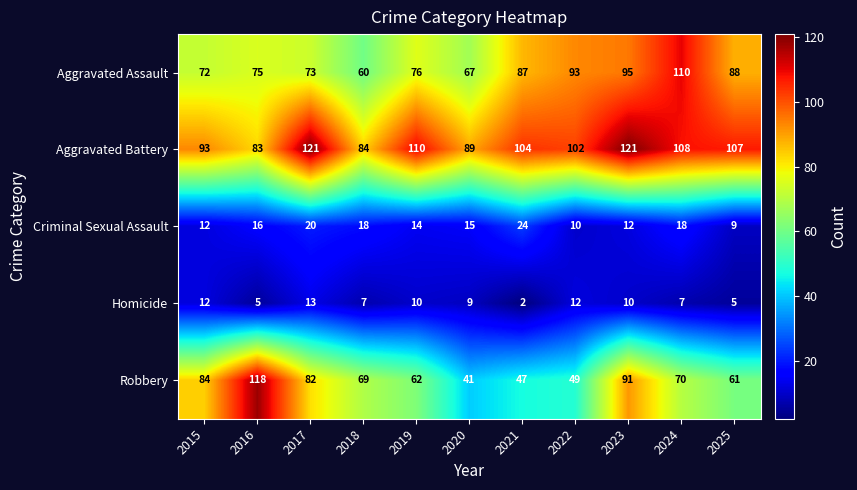

Which category has the lowest value in the Aggravated Assault series?

2018